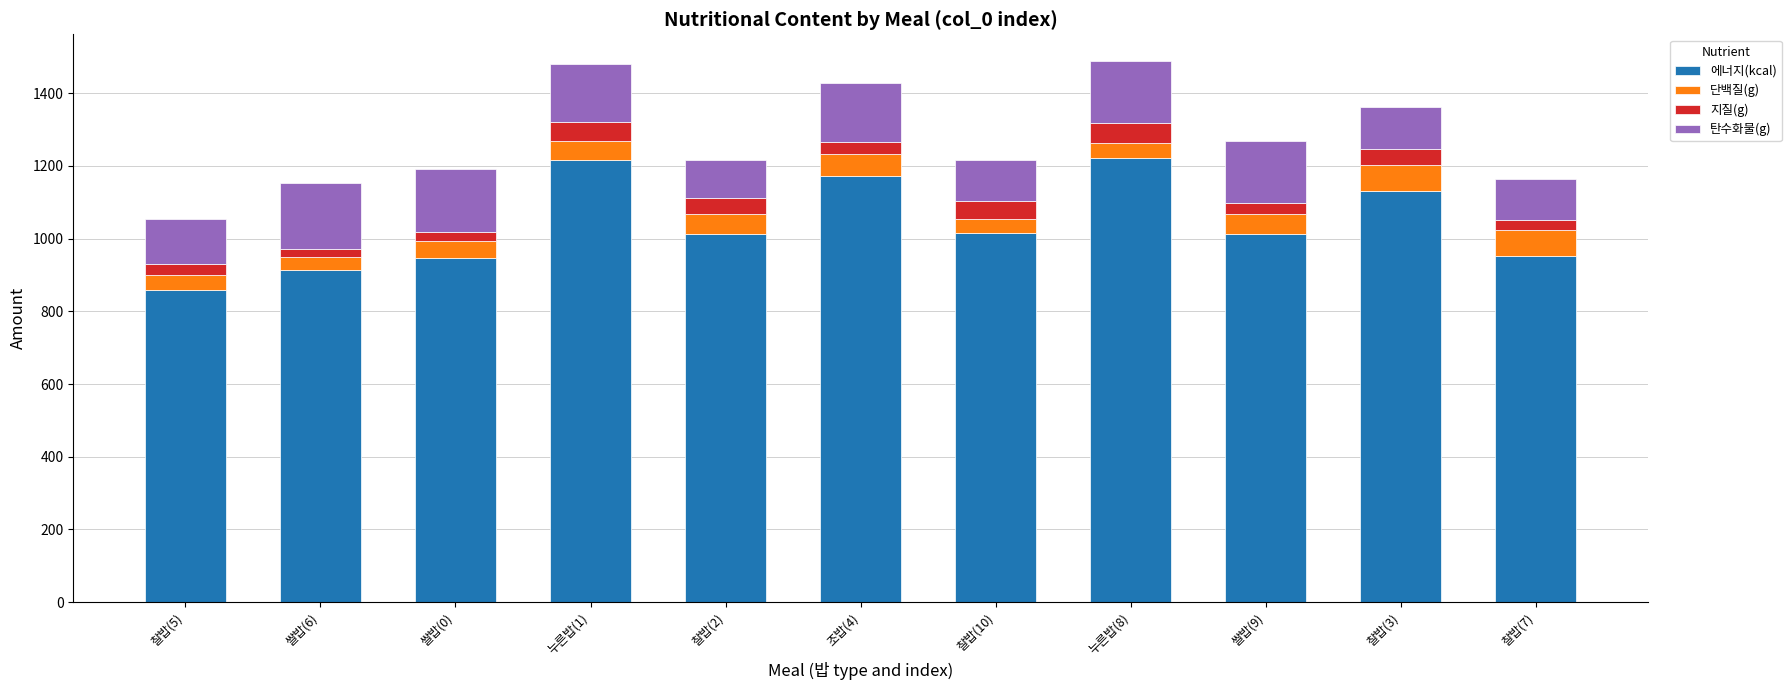

The value of 에너지(kcal) at 쌀밥(6) is 913.0. True or false?

True